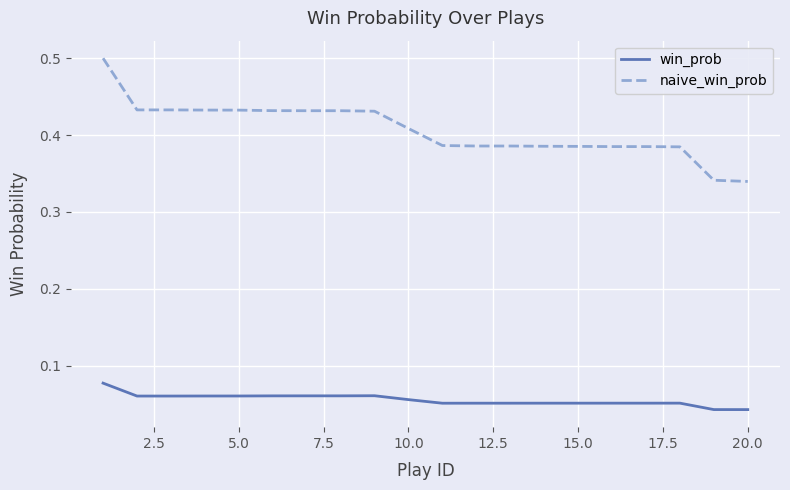

Which series has the largest range (max minus min)?

naive_win_prob